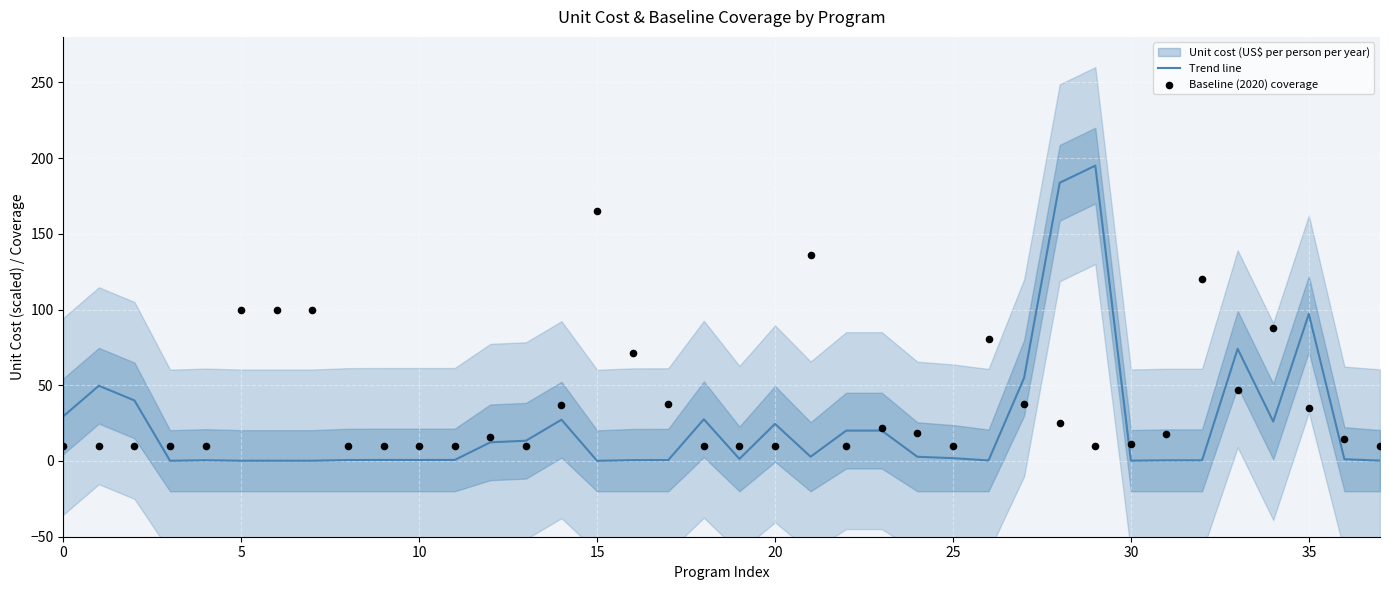

At which category is the sum across all series the highest?

28